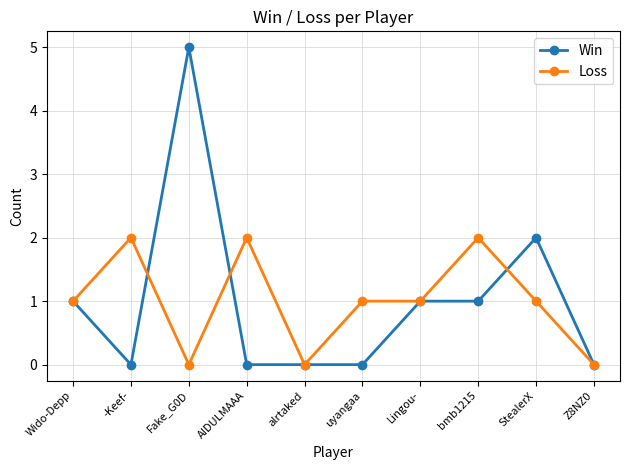

What is the value of the Loss point at the 8th from the left?

2